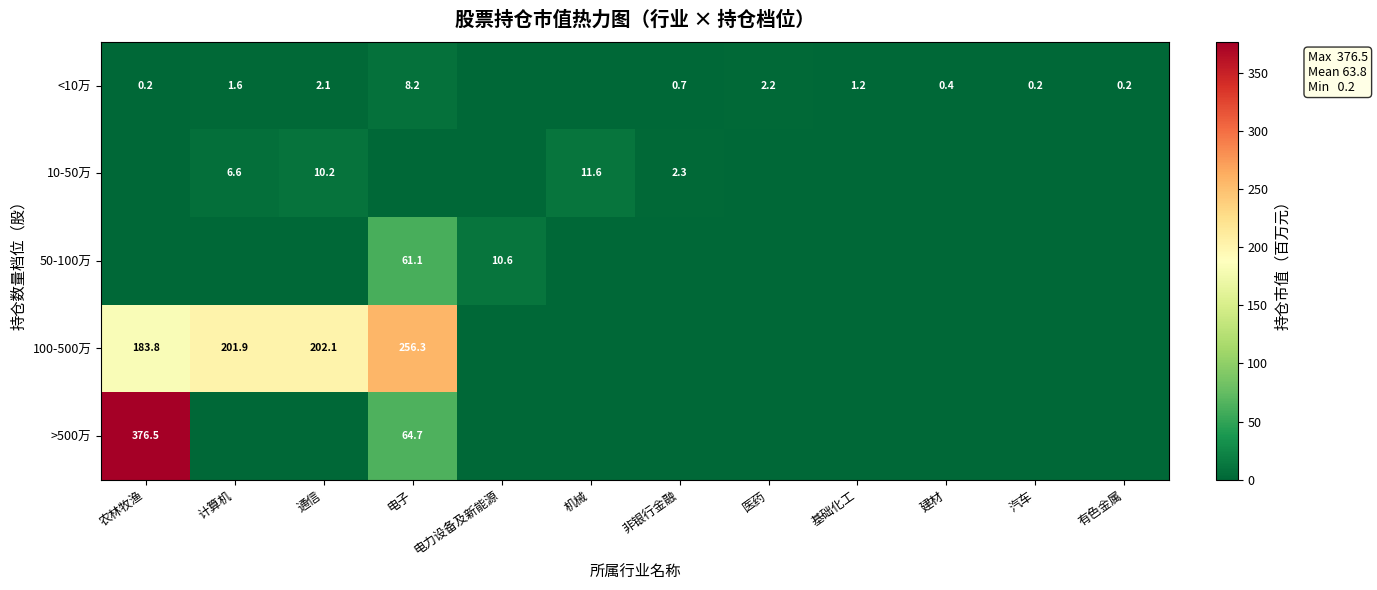

At how many categories does at least one series exceed 201?

4